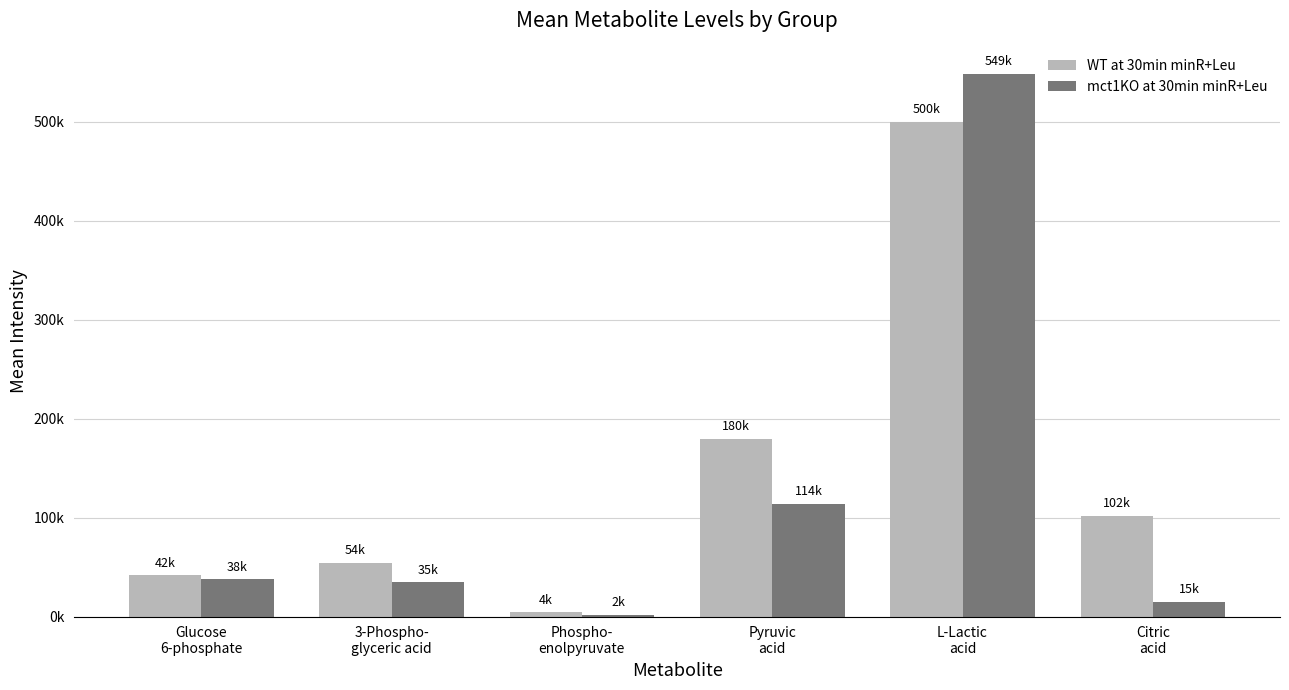

List the series in order of their overall mean, highest first.

WT at 30min minR+Leu, mct1KO at 30min minR+Leu